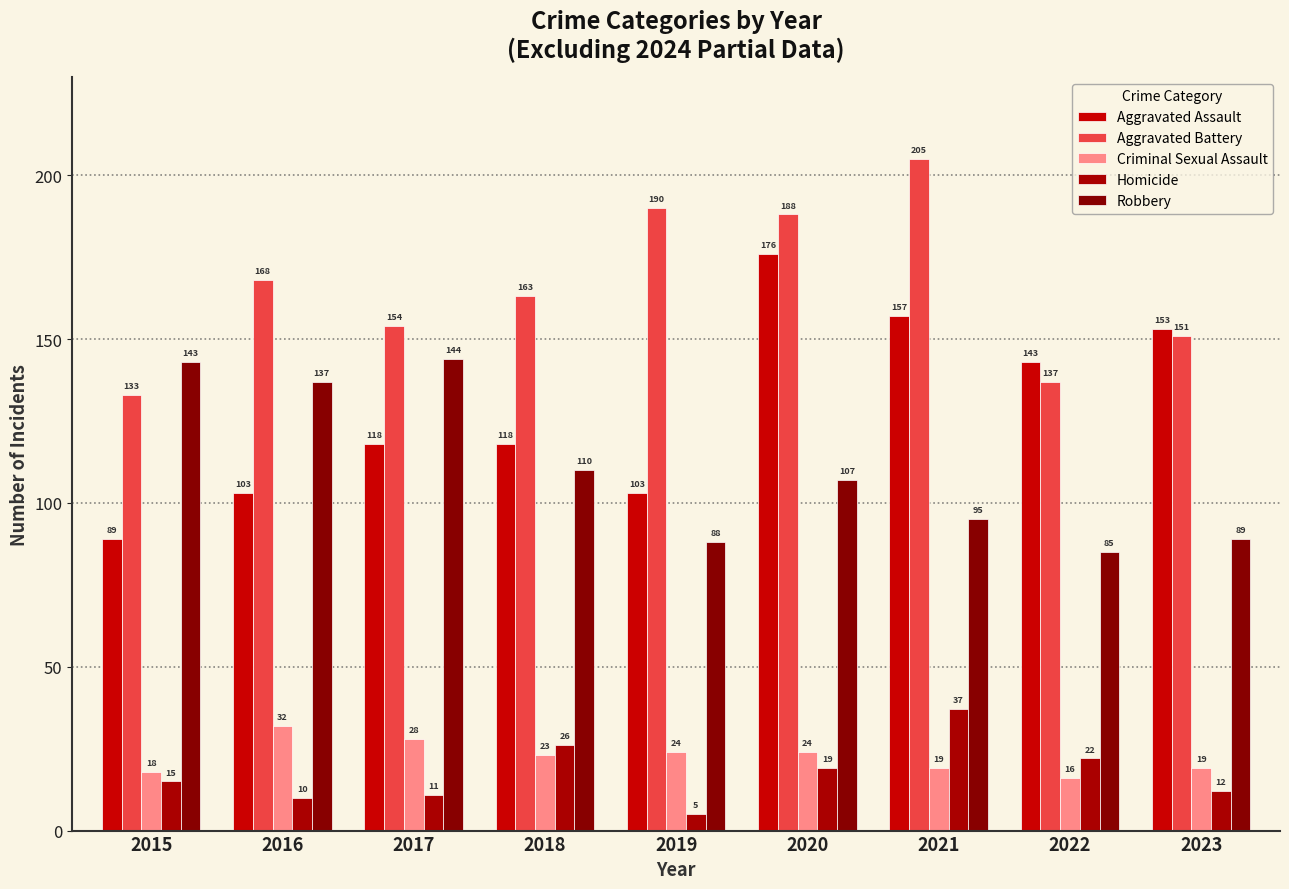

What are all the series names shown in the legend?

Aggravated Assault, Aggravated Battery, Criminal Sexual Assault, Homicide, Robbery